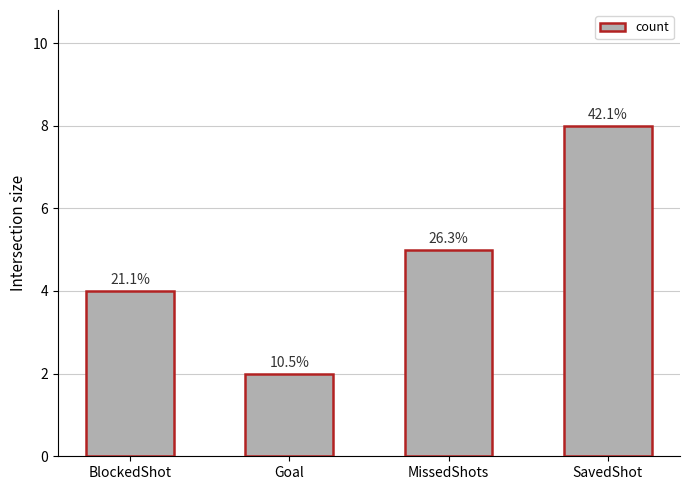

Does the chart contain any negative values?

No